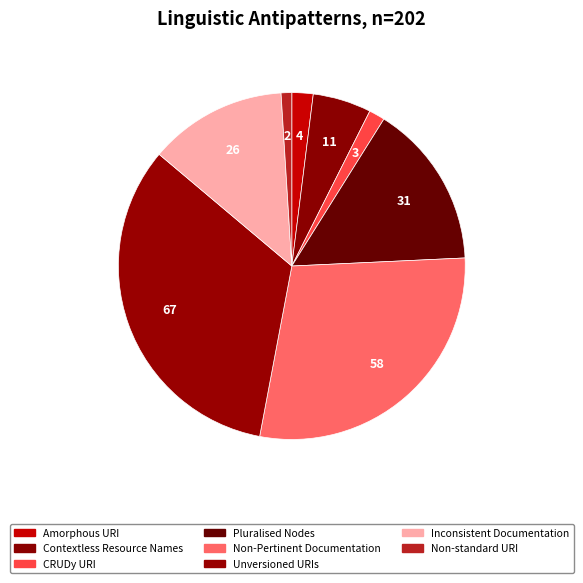

How many segments does this pie chart have?

8